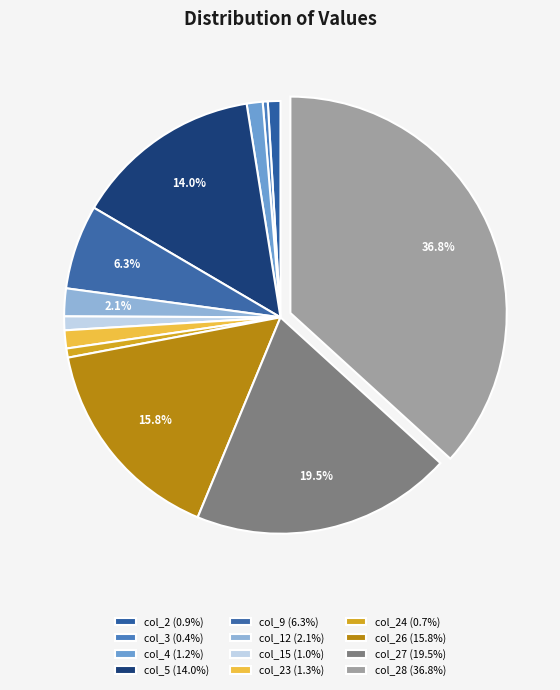

What is the smallest slice in the pie chart?

col_3